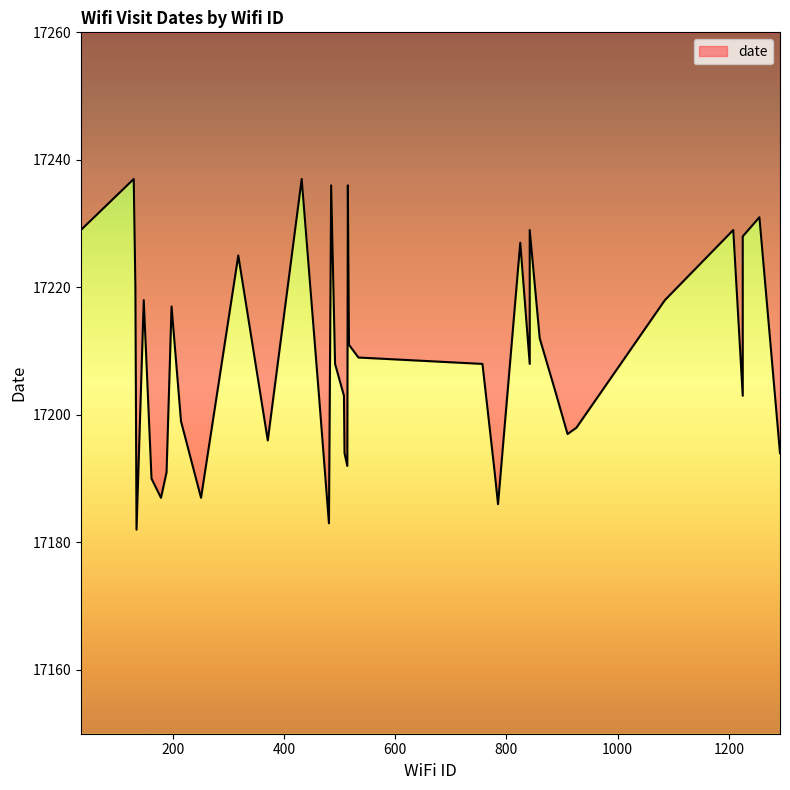

What is the sum of all values?

688352